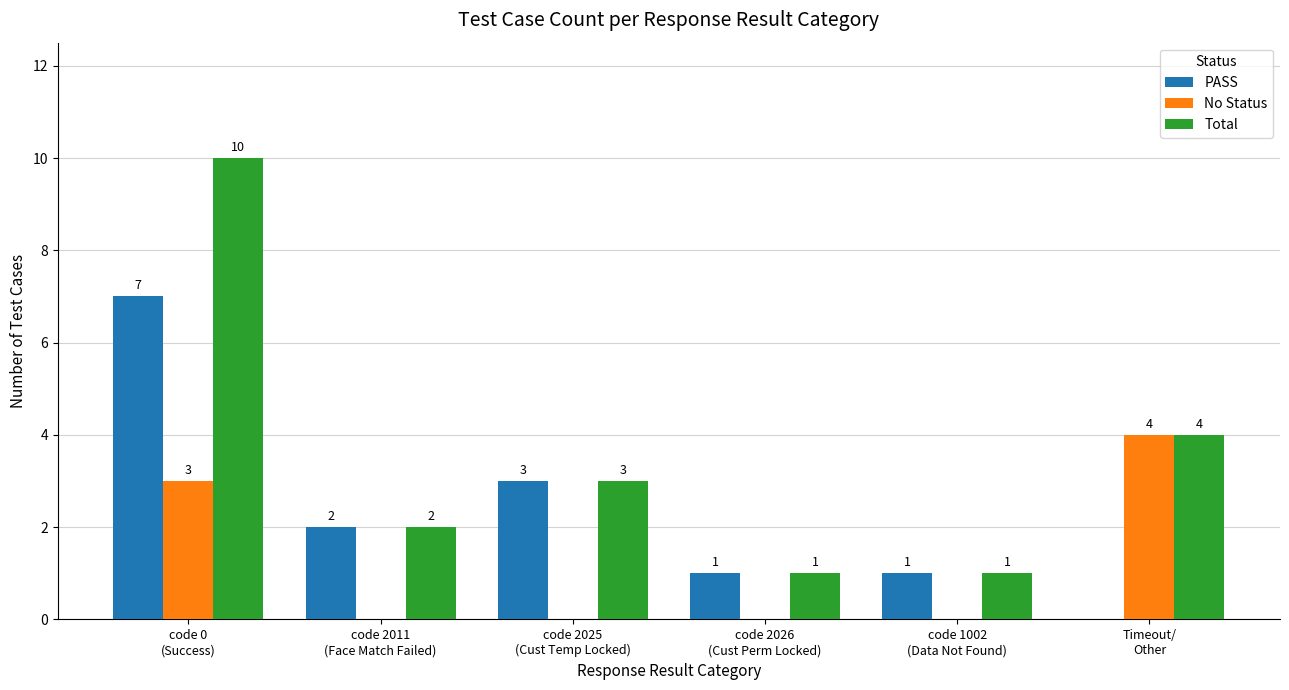

What is the sum of all PASS values?

14